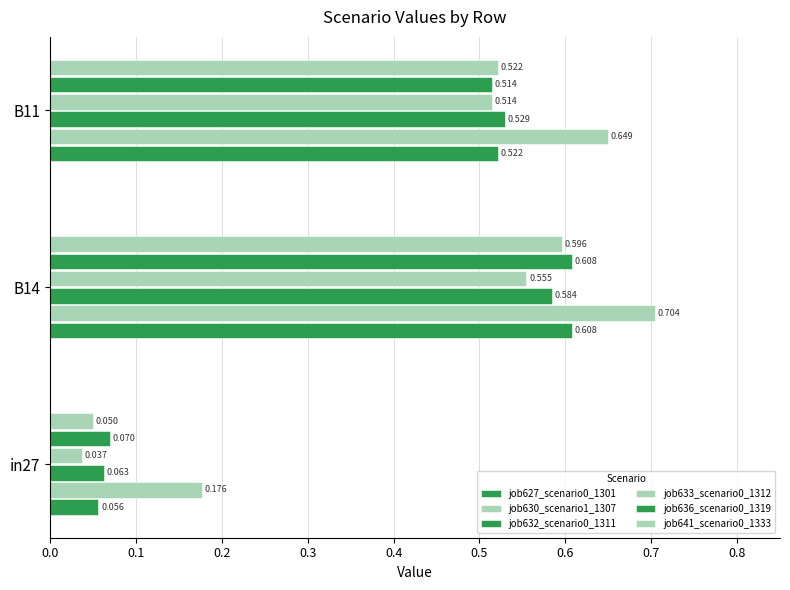

How many data points does each series have?

3